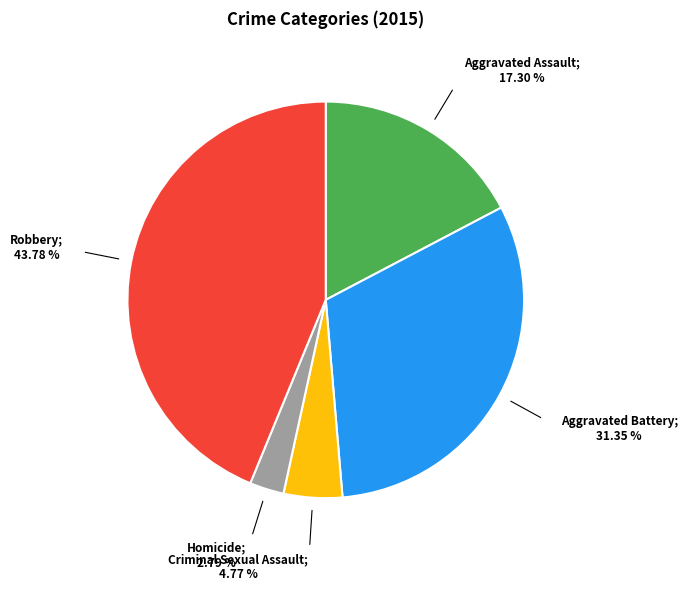

Is there any slice that represents more than half of the pie?

No